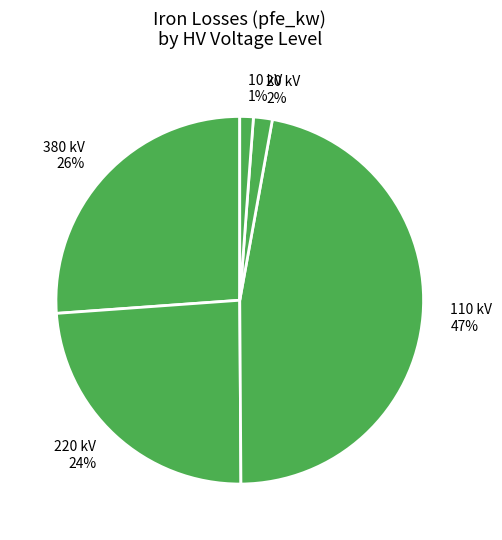

How many segments does this pie chart have?

5